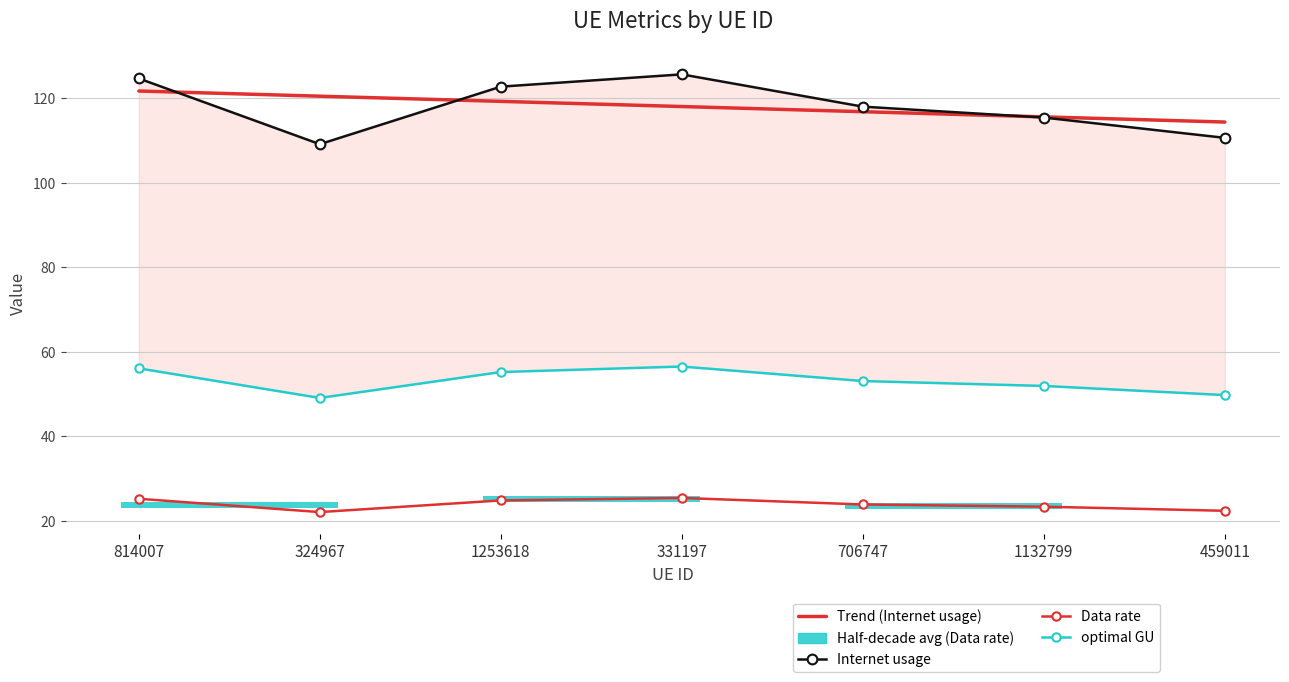

Rank the series by their maximum value, from highest to lowest.

Internet usage, Trend (Internet usage), optimal GU, Data rate